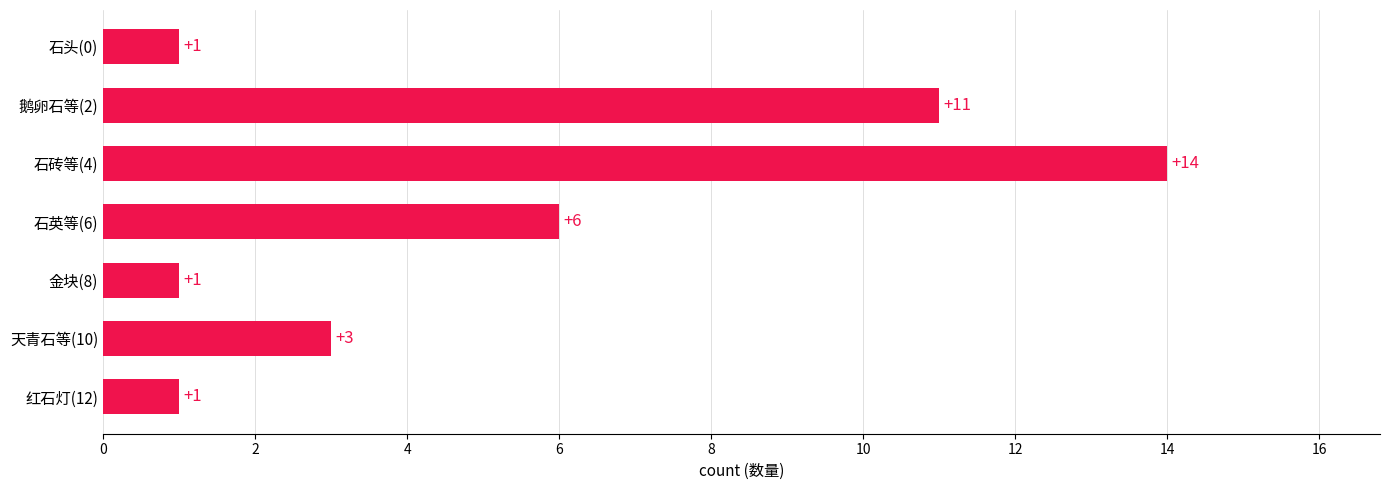

What is the difference between the values at 天青石等(10) and 鹅卵石等(2)?

8